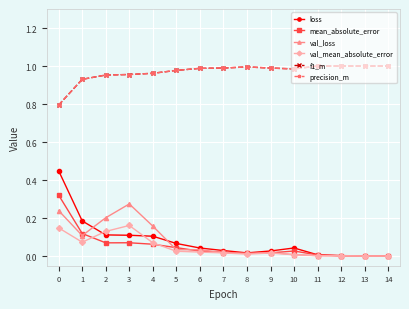

What is the sum of the f1_m values at 0 and 2?

1.7